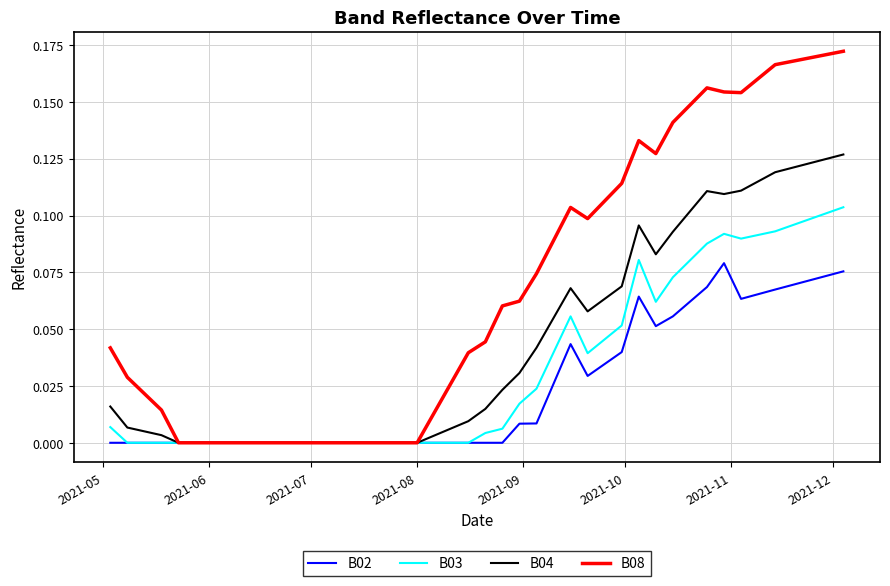

List the series in order of their overall mean, highest first.

B08, B04, B03, B02